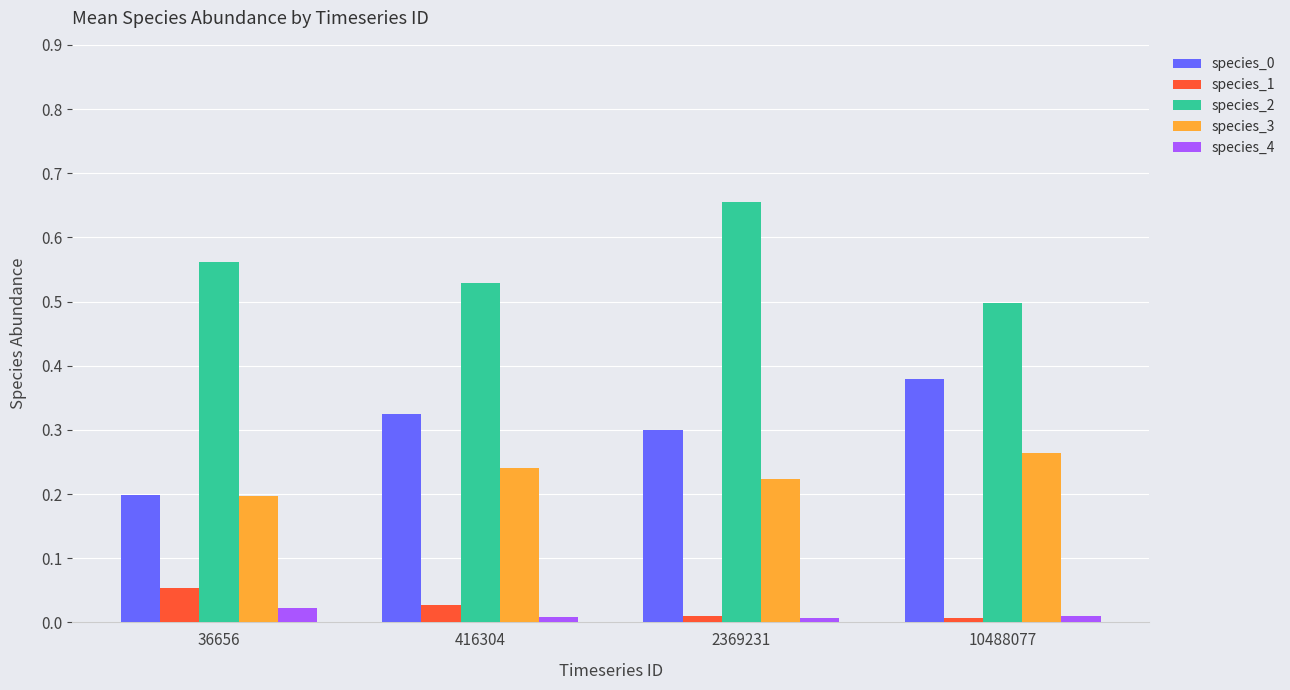

Does the chart contain stacked bars?

No